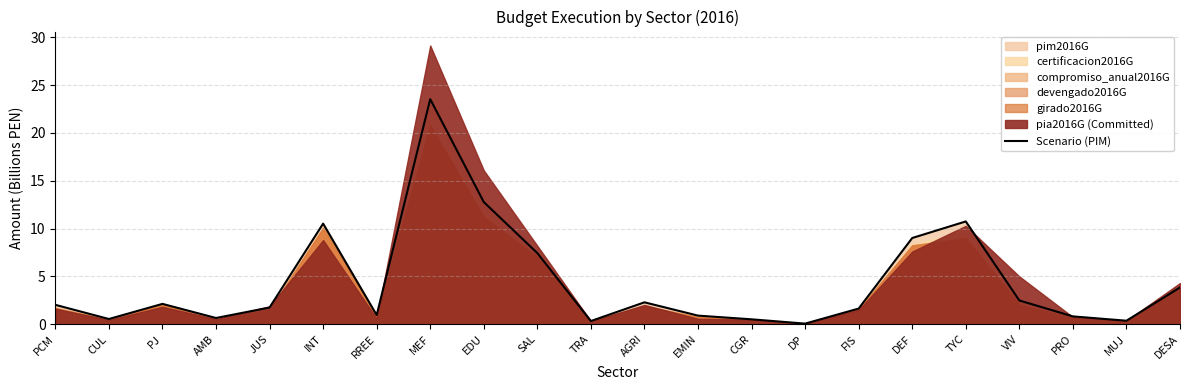

How many data points are less than 2?

11